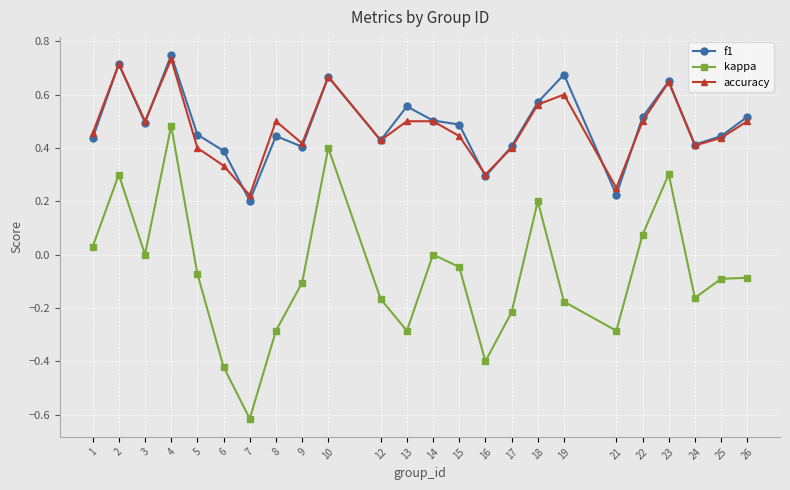

Which series has the widest spread of values?

kappa